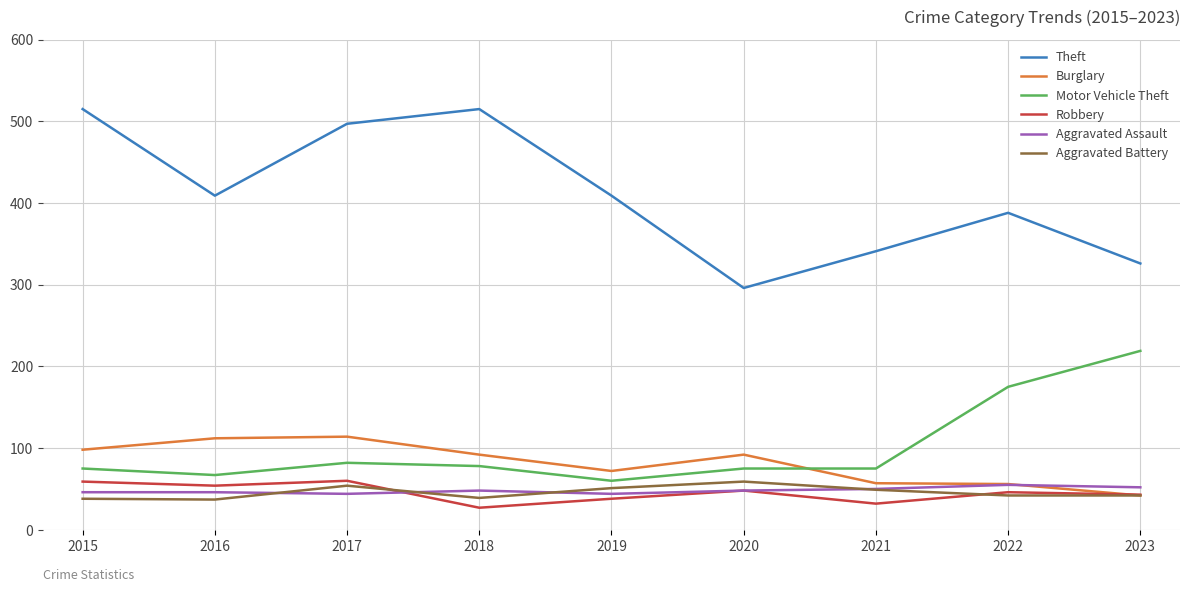

The value of Theft at 2017 is 497. True or false?

True